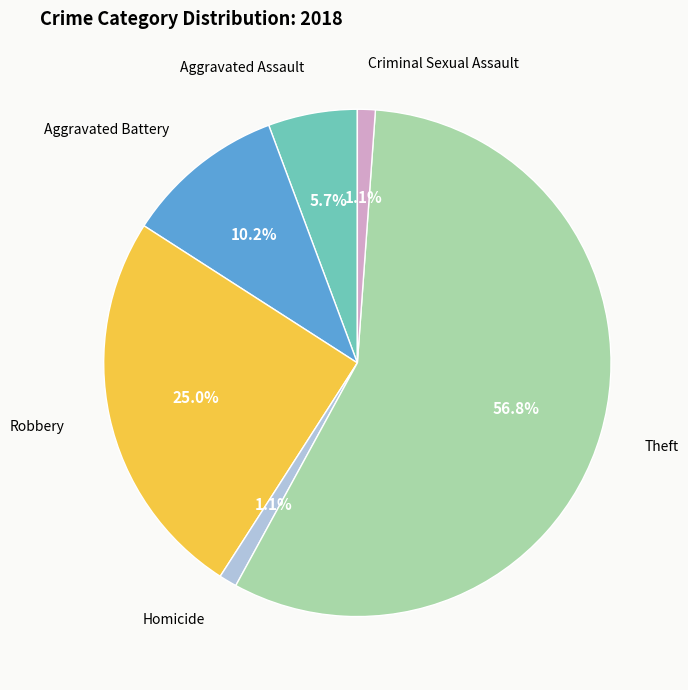

Does any single category account for the majority?

Yes